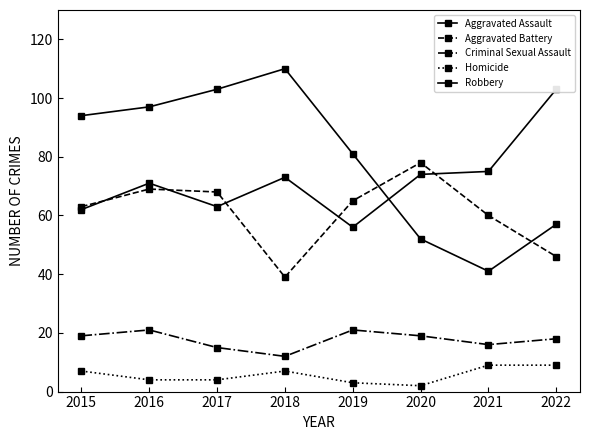

Does the chart have visible grid lines?

No